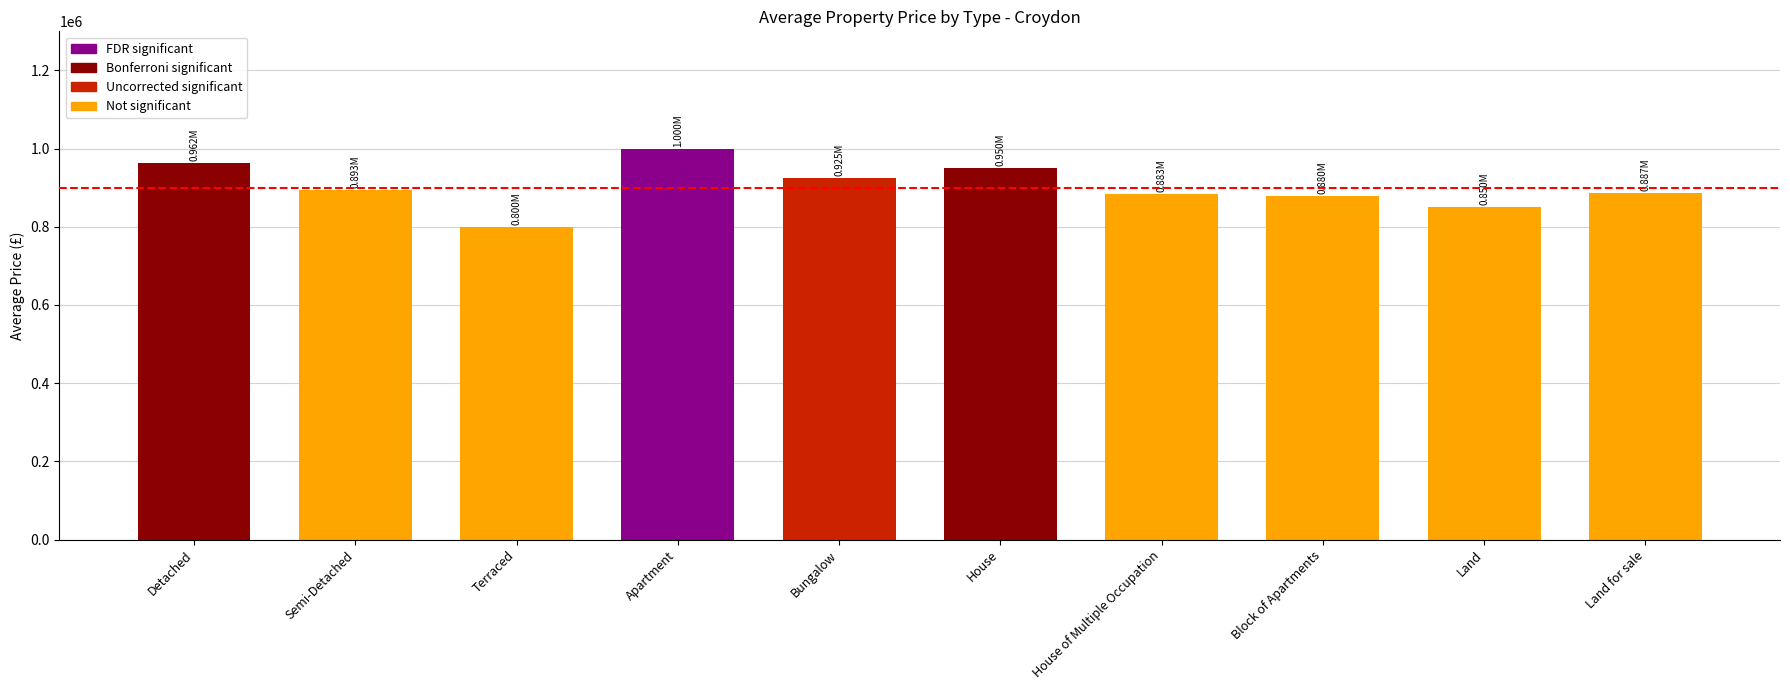

True or false: the data shows 925000 at Bungalow.

True